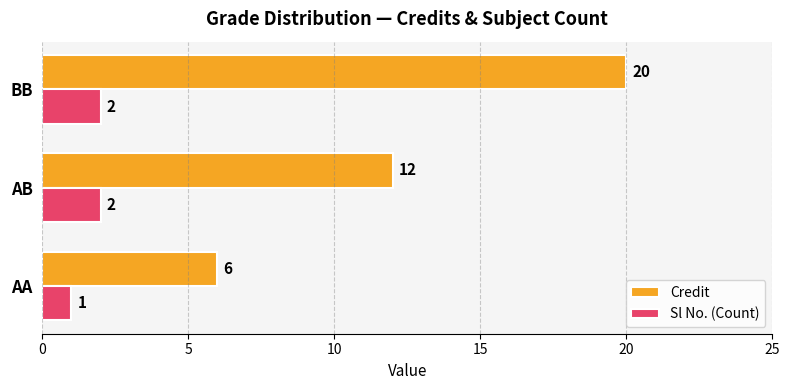

True or false: Credit has a value of 30 at BB.

False